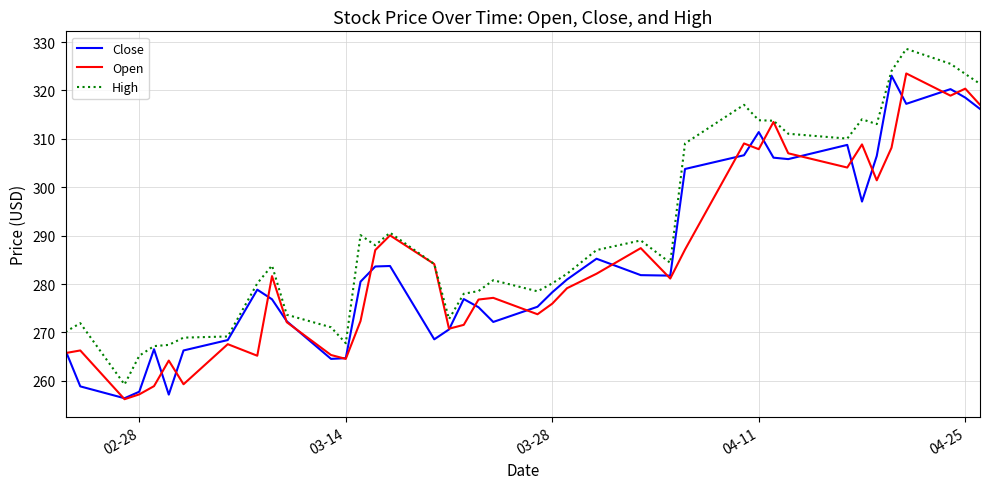

What is the average value of the High series?

290.1